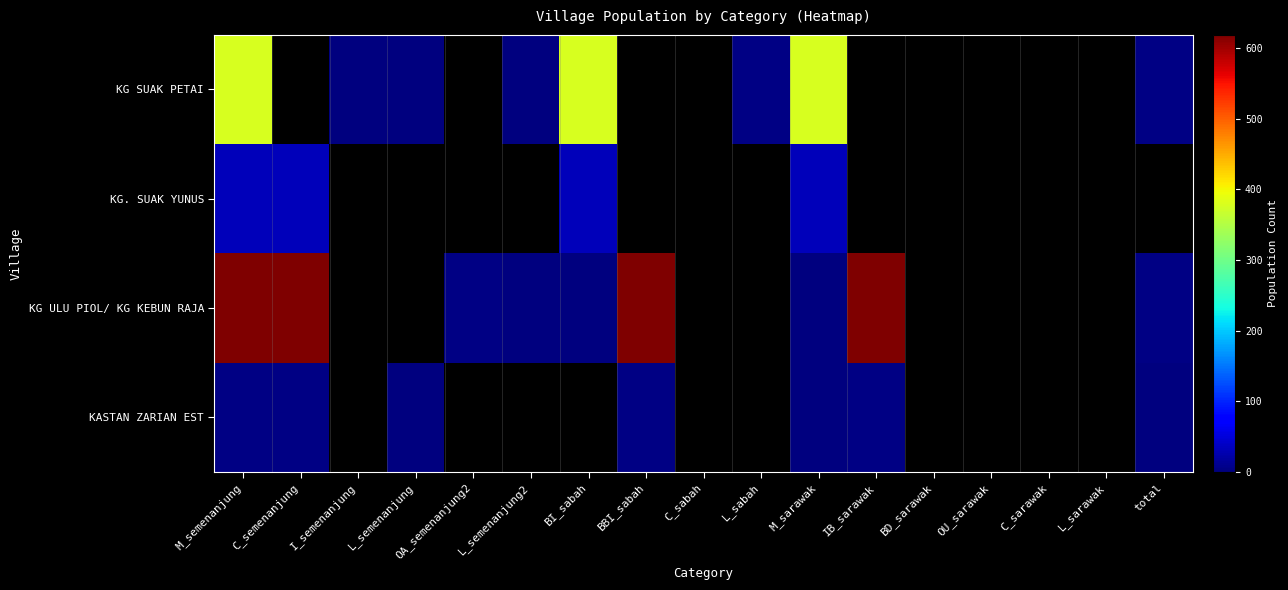

The value of KASTAN ZARIAN EST at L_semenanjung is 1.1. True or false?

False